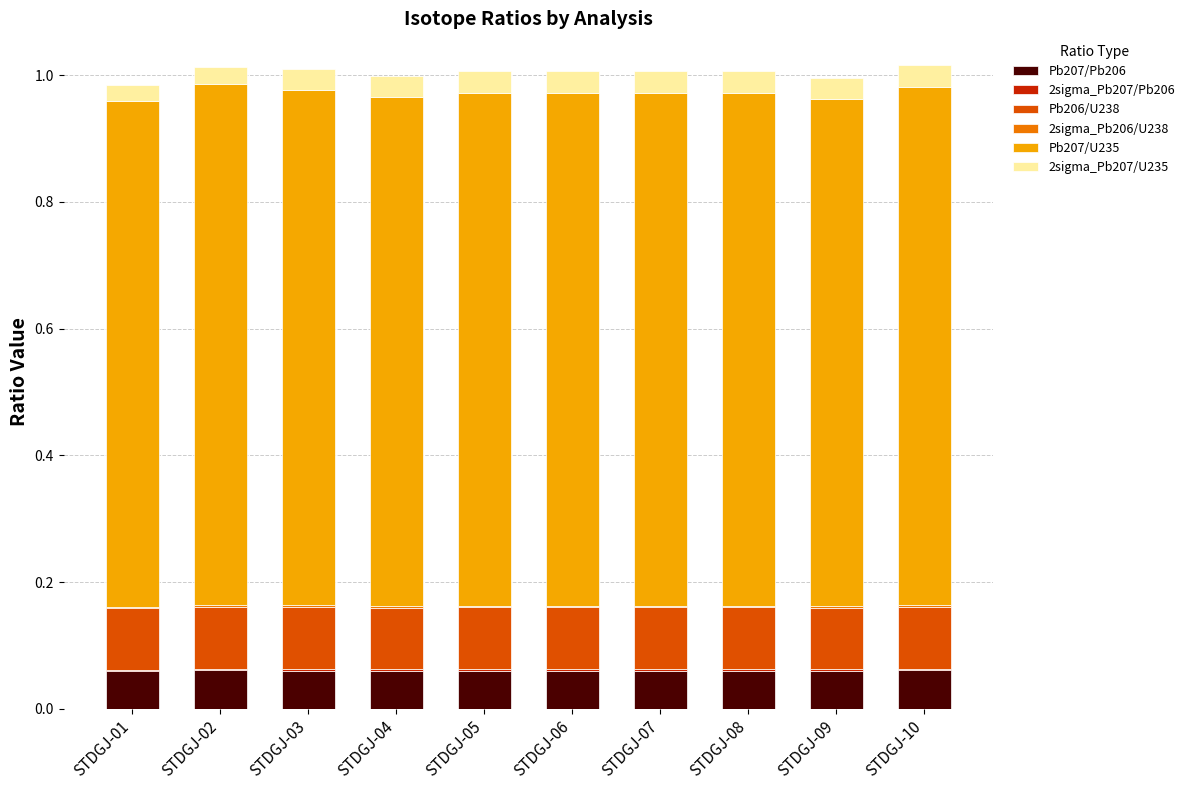

The value of Pb207/Pb206 at STDGJ-10 is 0.1. True or false?

True